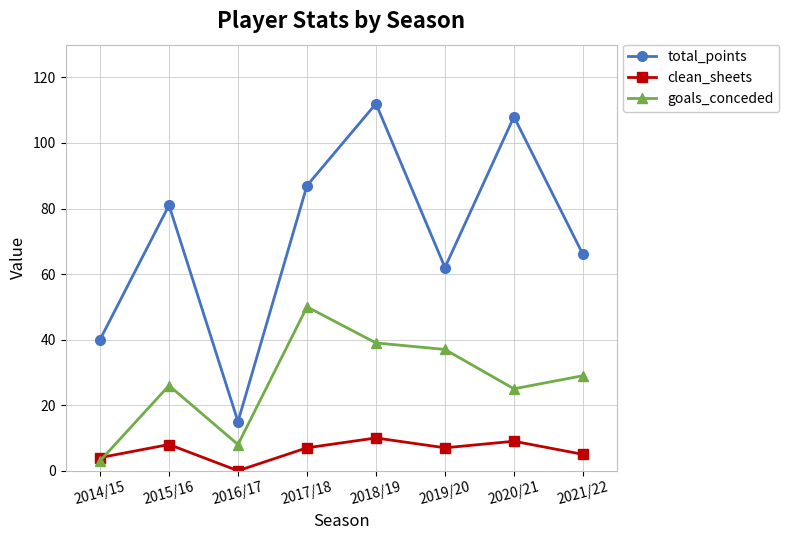

What is the lowest value of the total_points series?

15